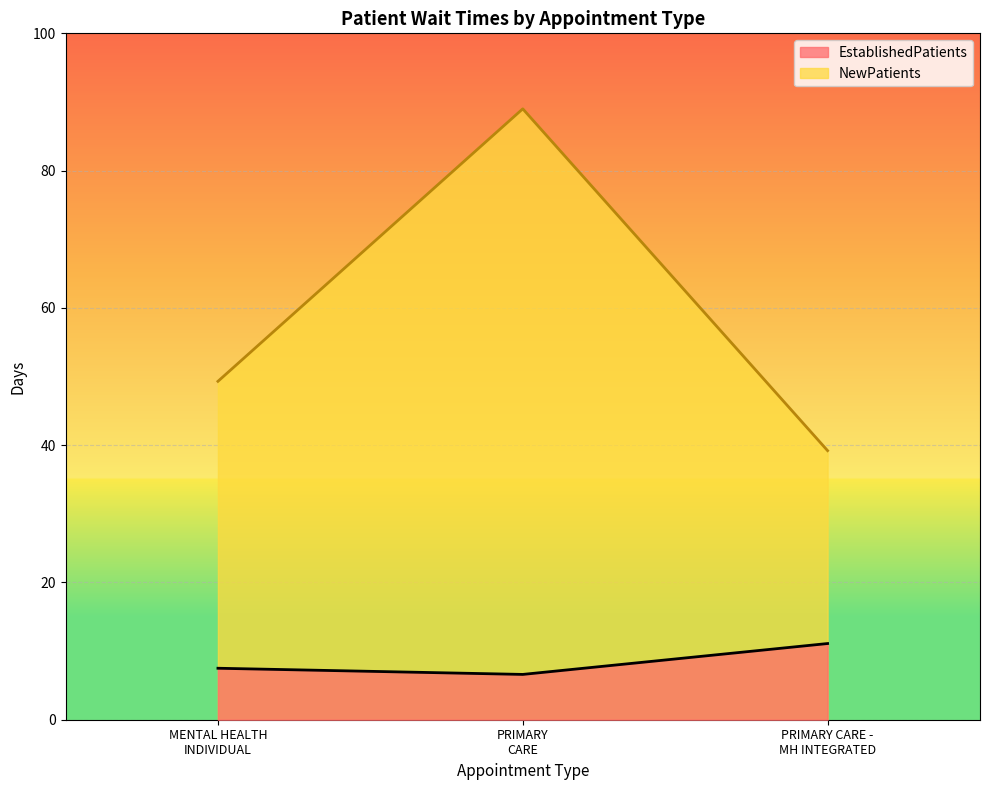

True or false: NewPatients has a value of 19.7 at MENTAL HEALTH INDIVIDUAL.

False